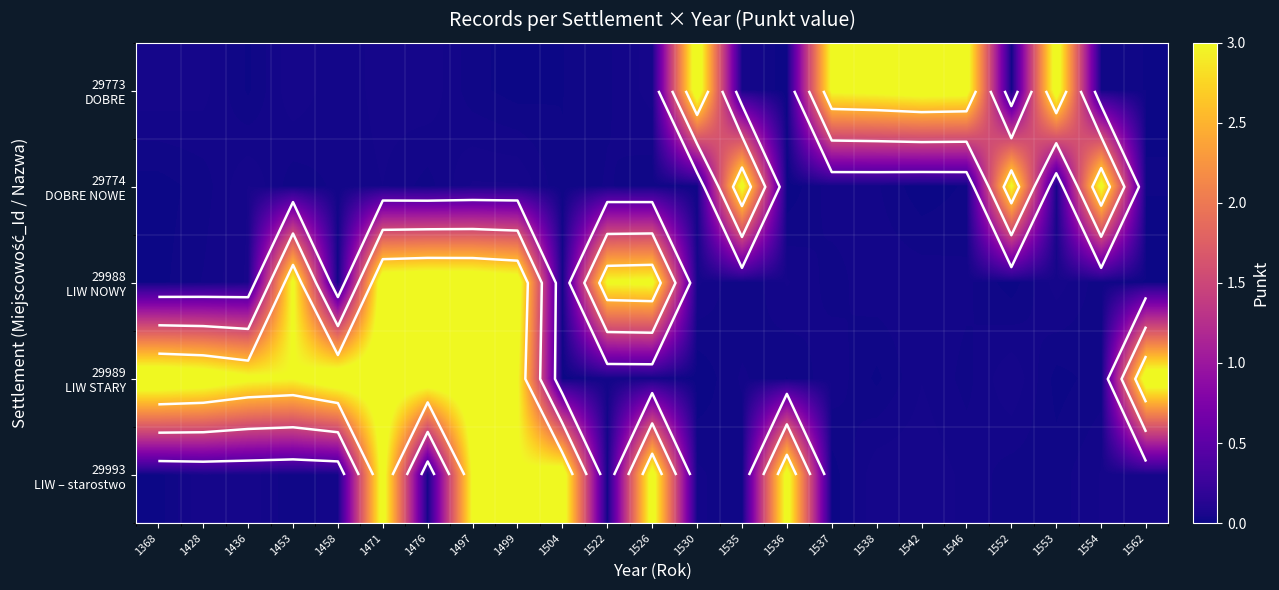

Which series has the largest range (max minus min)?

29989 LIW STARY